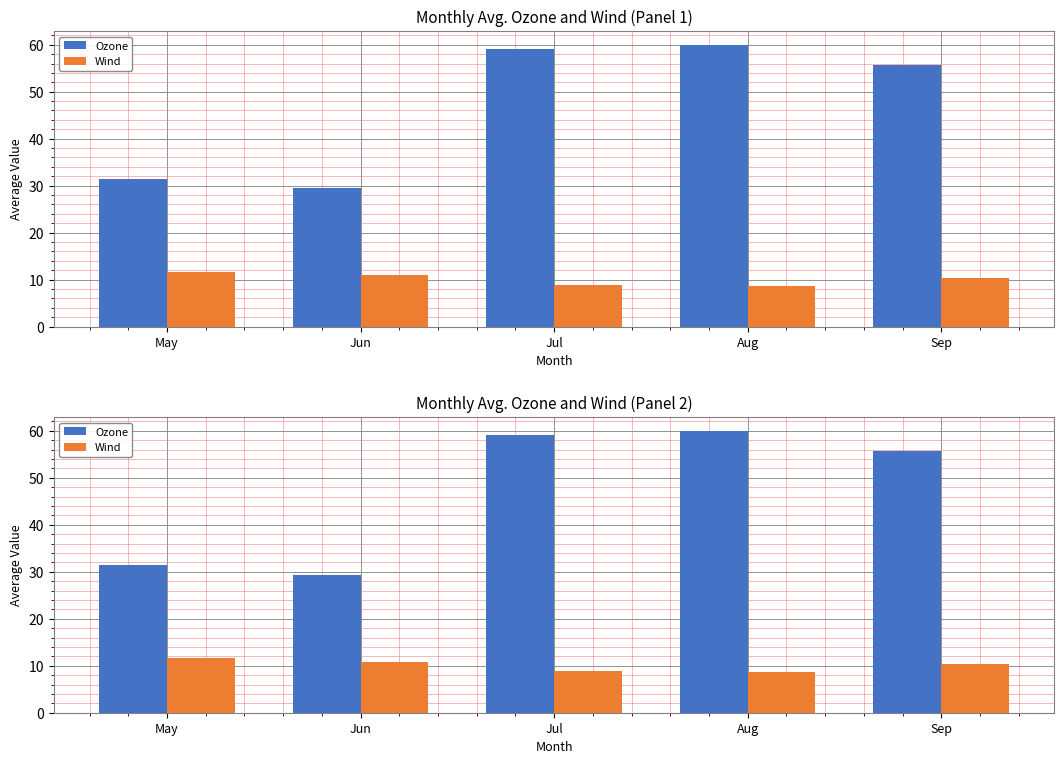

What is the value of the Ozone bar at the 5th from the left?

55.6